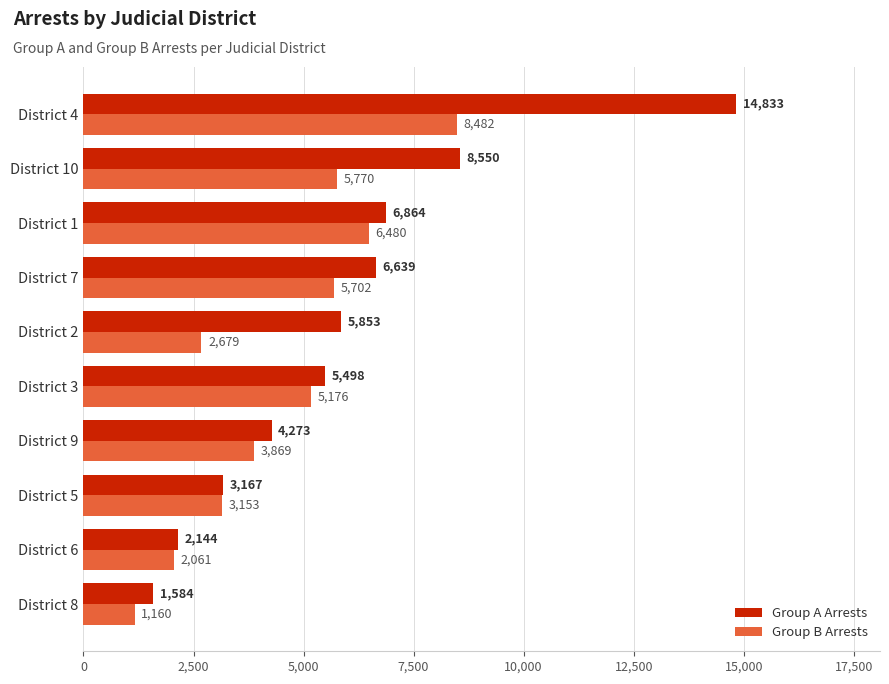

At which label is Group B Arrests closest to 4821?

District 3